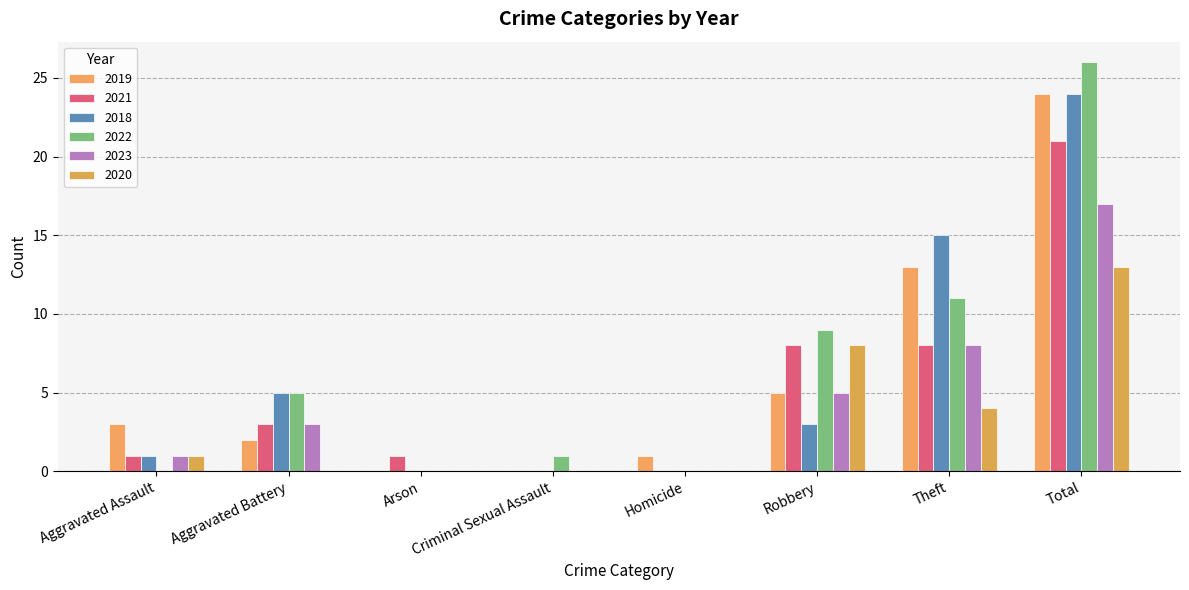

What is the maximum value shown in the chart?

26